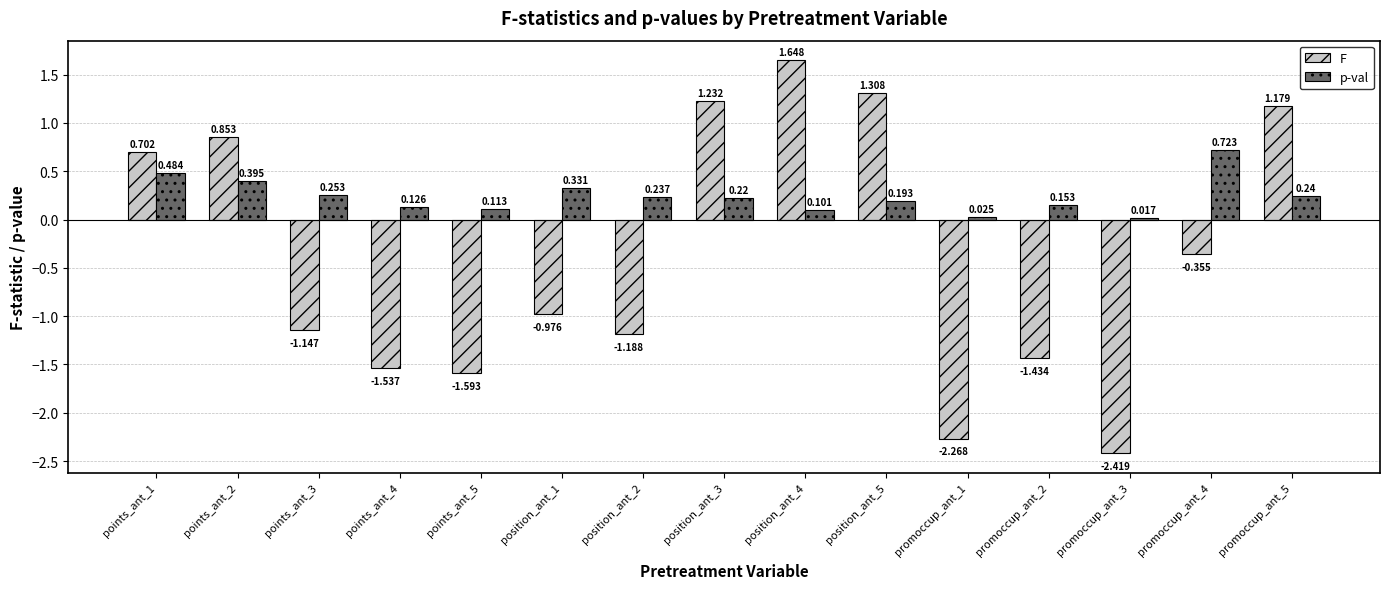

What is the label of the 11th bar from the right?

points_ant_5